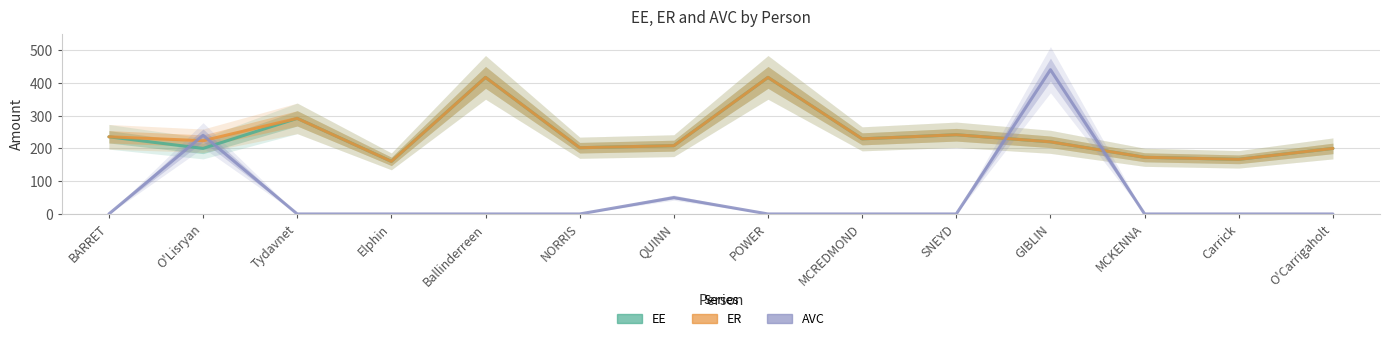

How many data points does each series have?

14